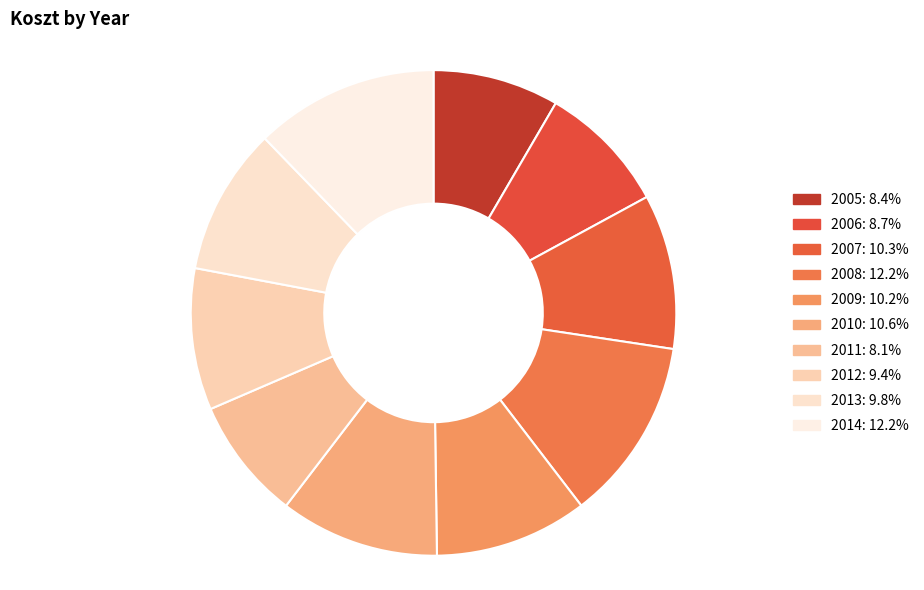

Which has a higher value, 2012 or 2008?

2008